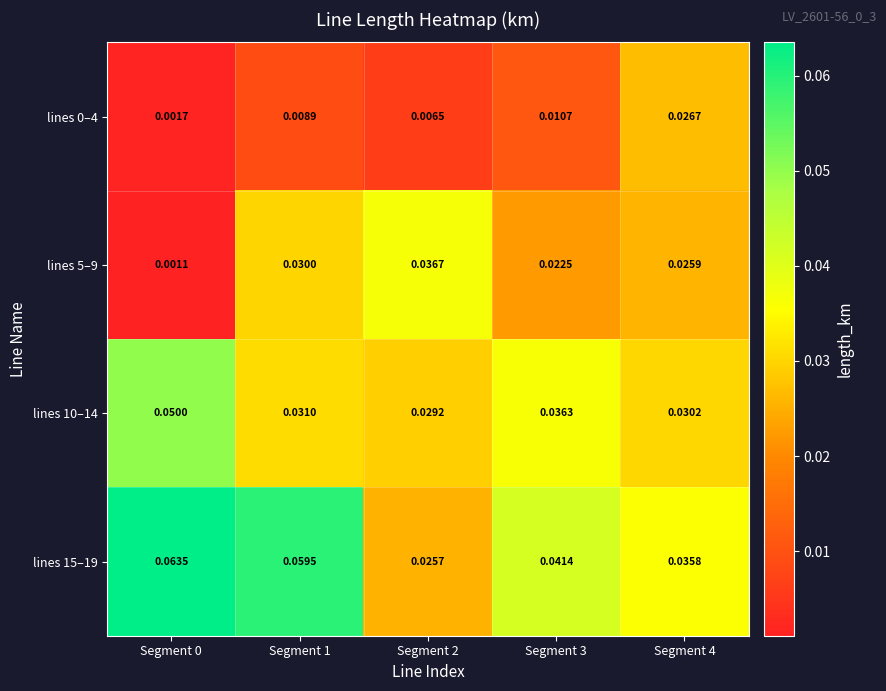

Is the value of lines 5–9 at Segment 1 greater than the value of lines 15–19 at Segment 0?

No